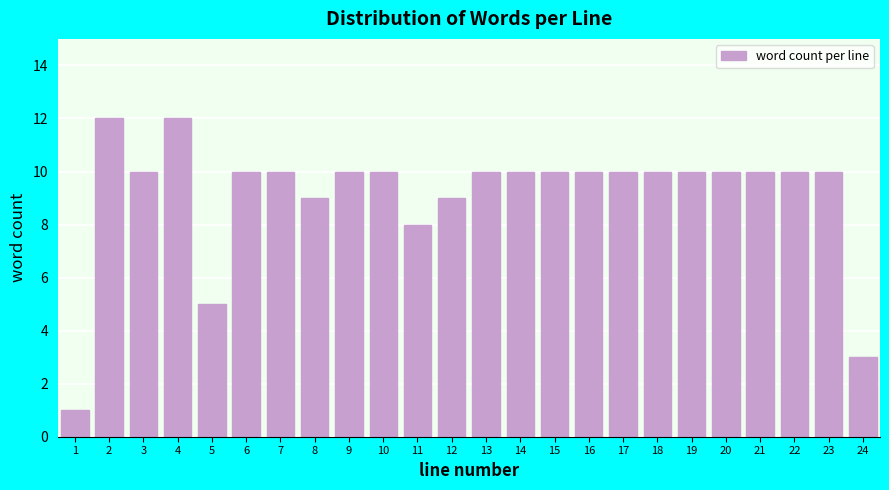

Reading right to left, transcribe all the data shown in this chart.

24=3	23=10	22=10	21=10	20=10	19=10	18=10	17=10	16=10	15=10	14=10	13=10	12=9	11=8	10=10	9=10	8=9	7=10	6=10	5=5	4=12	3=10	2=12	1=1